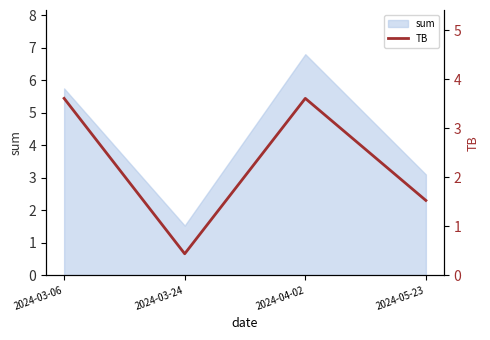

What value does the data have at 2024-03-06?

3.6